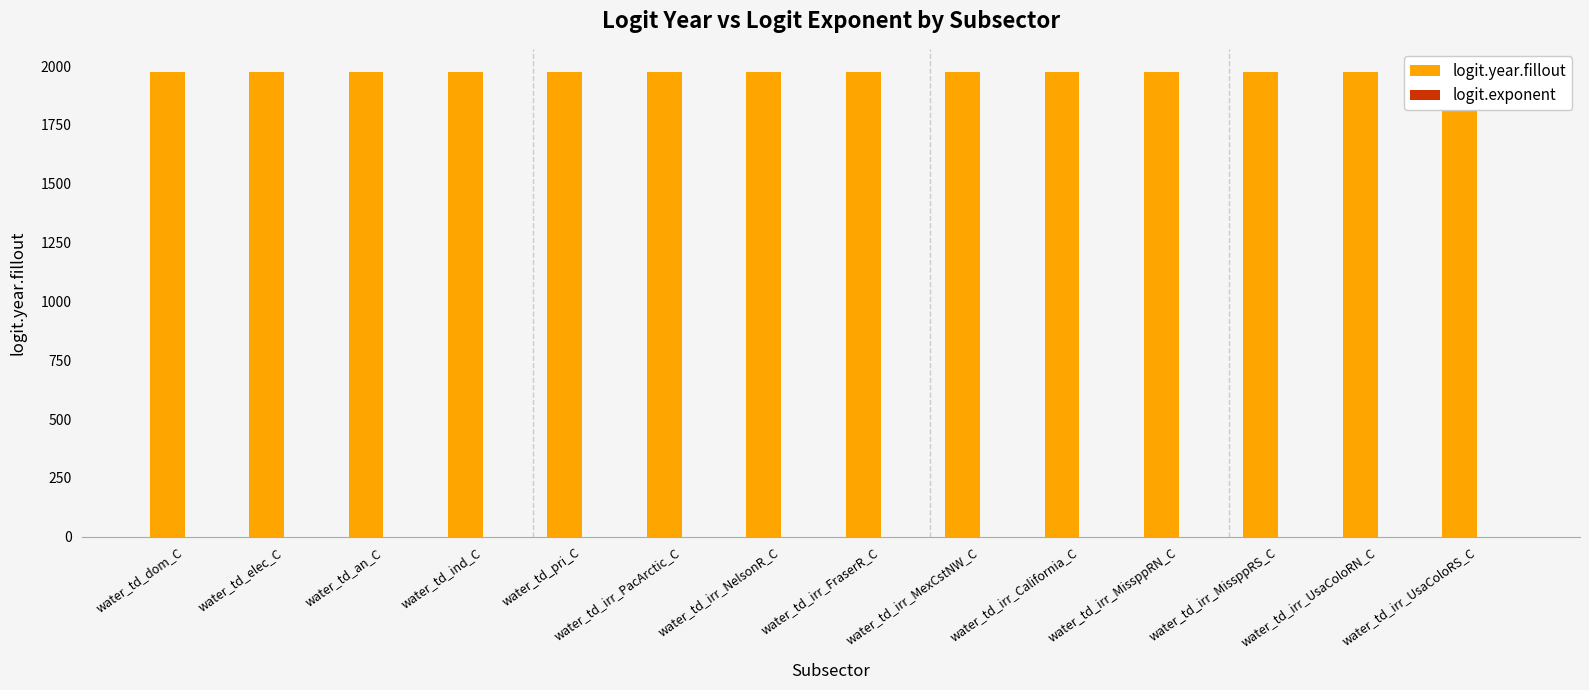

Which category has the highest value in the logit.exponent series?

water_td_dom_C